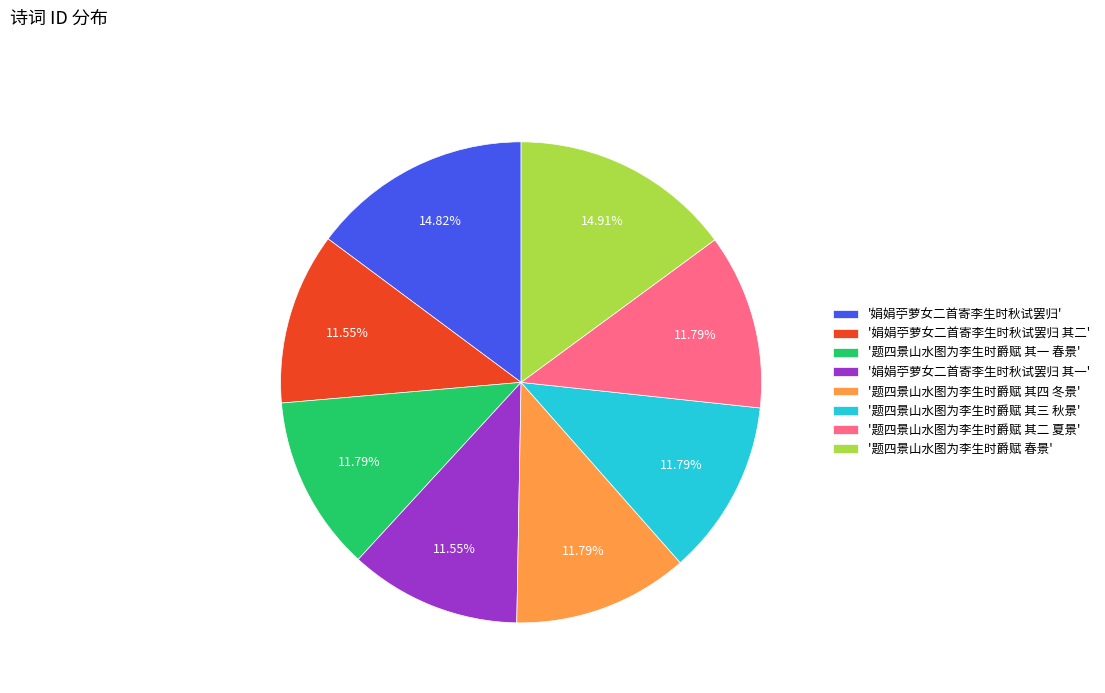

Between '题四景山水图为李生时爵赋 春景' and '娟娟苧萝女二首寄李生时秋试罢归 其二', which is larger?

'题四景山水图为李生时爵赋 春景'